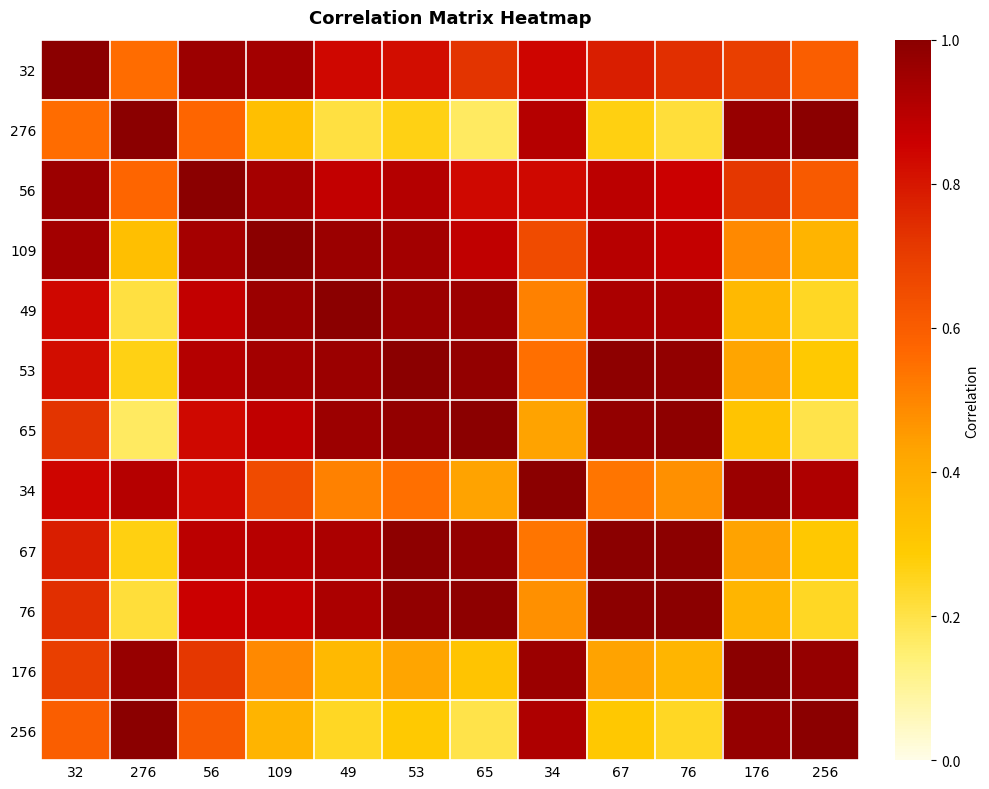

Rank the series by their maximum value, from lowest to highest.

176, 256, 76, 65, 32, 56, 53, 34, 67, 276, 109, 49